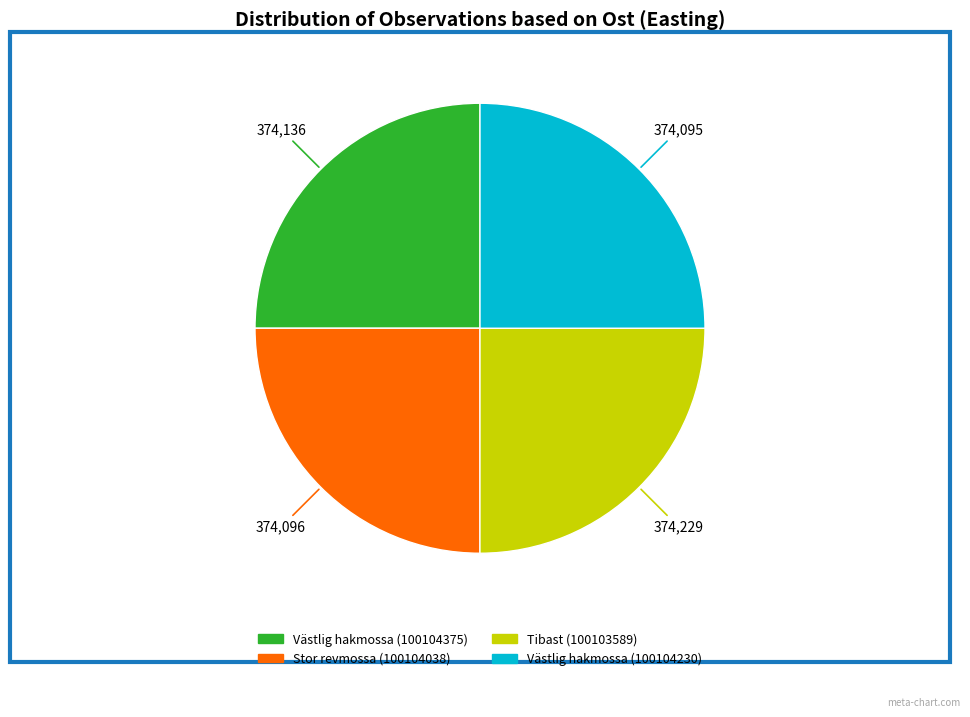

Is Västlig hakmossa (100104375) the majority of the pie?

No